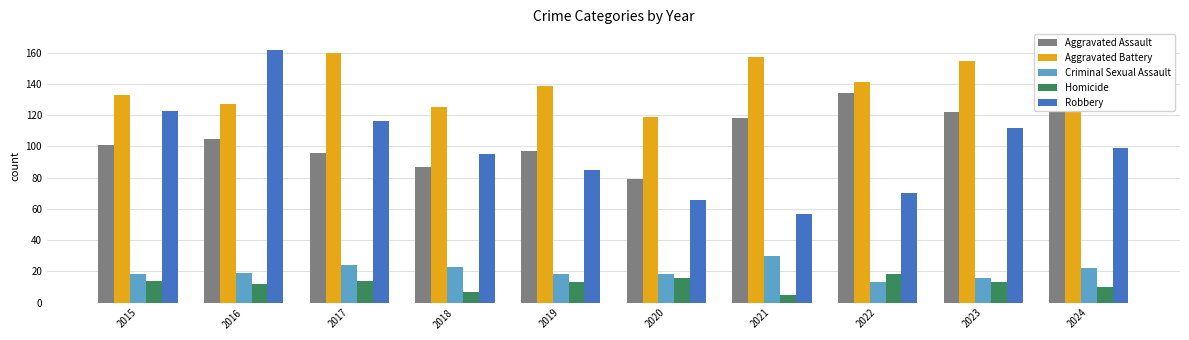

Reading left to right, transcribe all the data shown in this chart.

Aggravated Assault: 101	105	96	87	97	79	118	134	122	148
Aggravated Battery: 133	127	160	125	139	119	157	141	155	156
Criminal Sexual Assault: 18	19	24	23	18	18	30	13	16	22
Homicide: 14	12	14	7	13	16	5	18	13	10
Robbery: 123	162	116	95	85	66	57	70	112	99